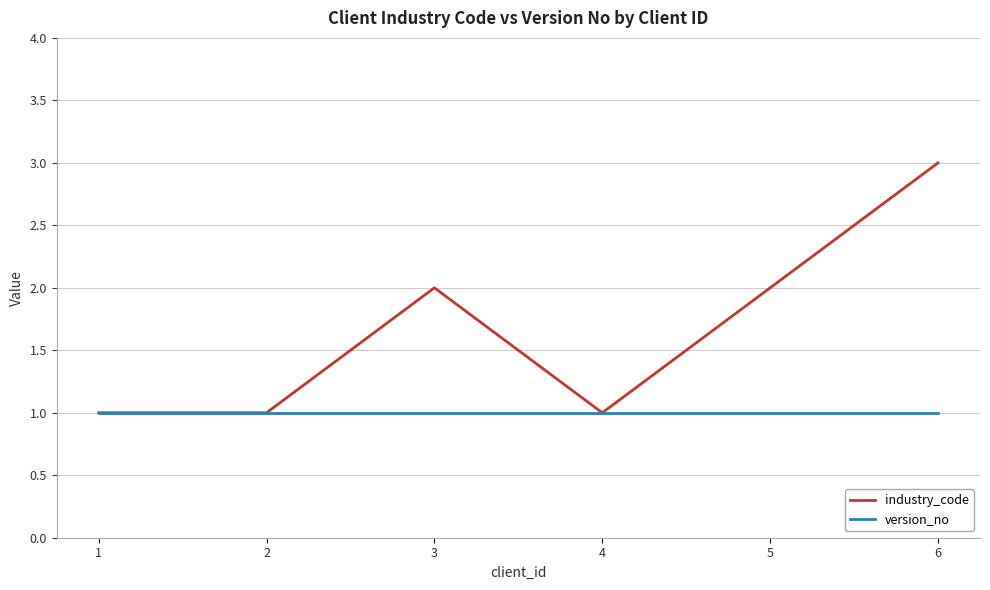

Is it true that industry_code equals 1 at 4?

True